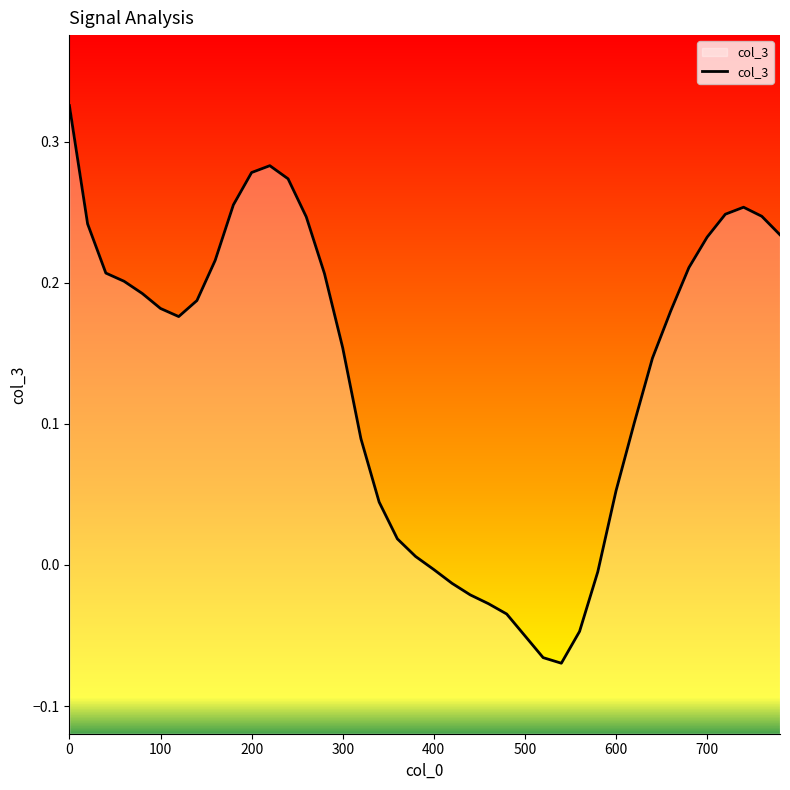

Reading left to right, what are all the values shown in this chart?

0.3	0.2	0.2	0.2	0.2	0.2	0.2	0.2	0.2	0.3	0.3	0.3	0.3	0.2	0.2	0.2	0.1	0.0	0.0	0.0	-0.0	-0.0	-0.0	-0.0	-0.0	-0.1	-0.1	-0.1	-0.0	-0.0	0.1	0.1	0.1	0.2	0.2	0.2	0.2	0.3	0.2	0.2